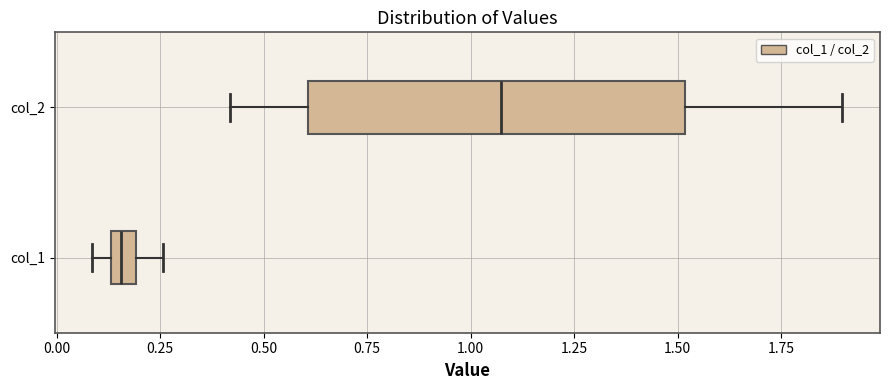

Where is the right edge of the box for col_2 on the x-axis? The values are not printed on the chart, so give them approximately, as read against the axis.

1.50